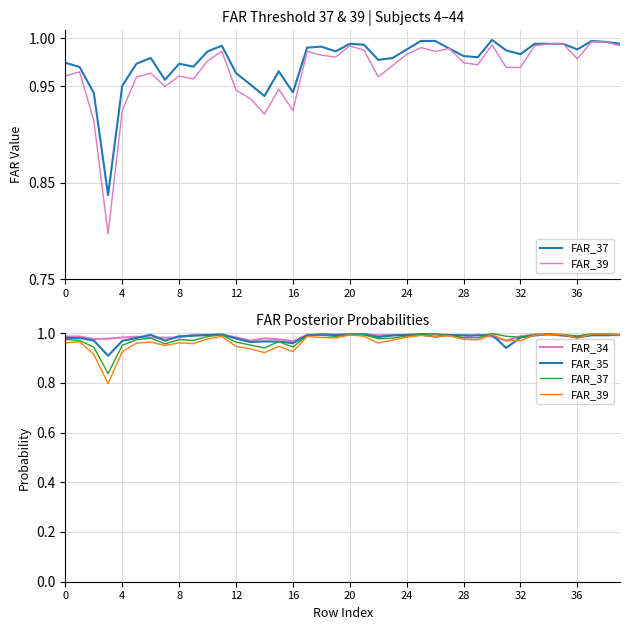

Rank the series at 33 from highest to lowest value.

FAR_37, FAR_34, FAR_39, FAR_35